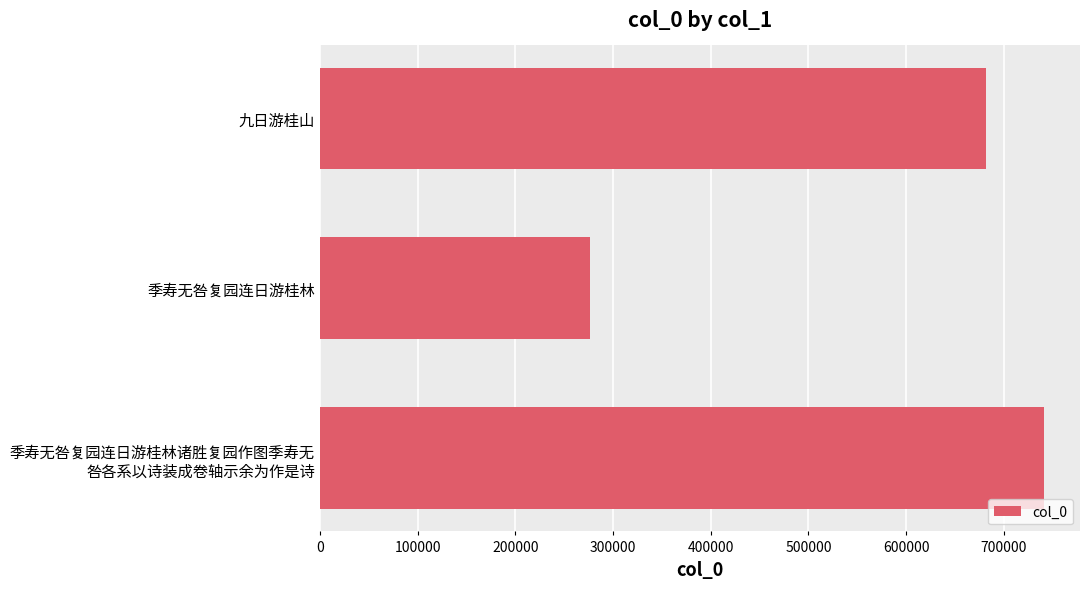

How many distinct data groups are displayed?

1